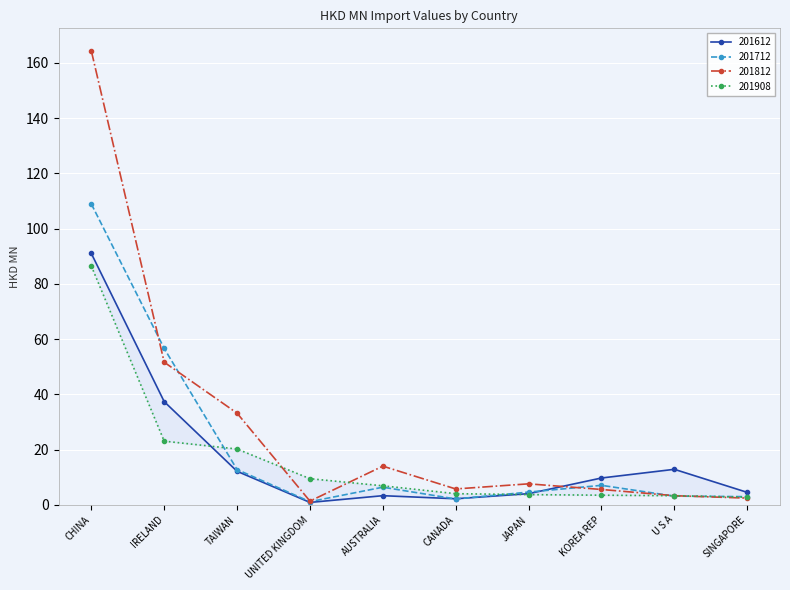

Is it true that 201712 equals 1.2 at JAPAN?

False